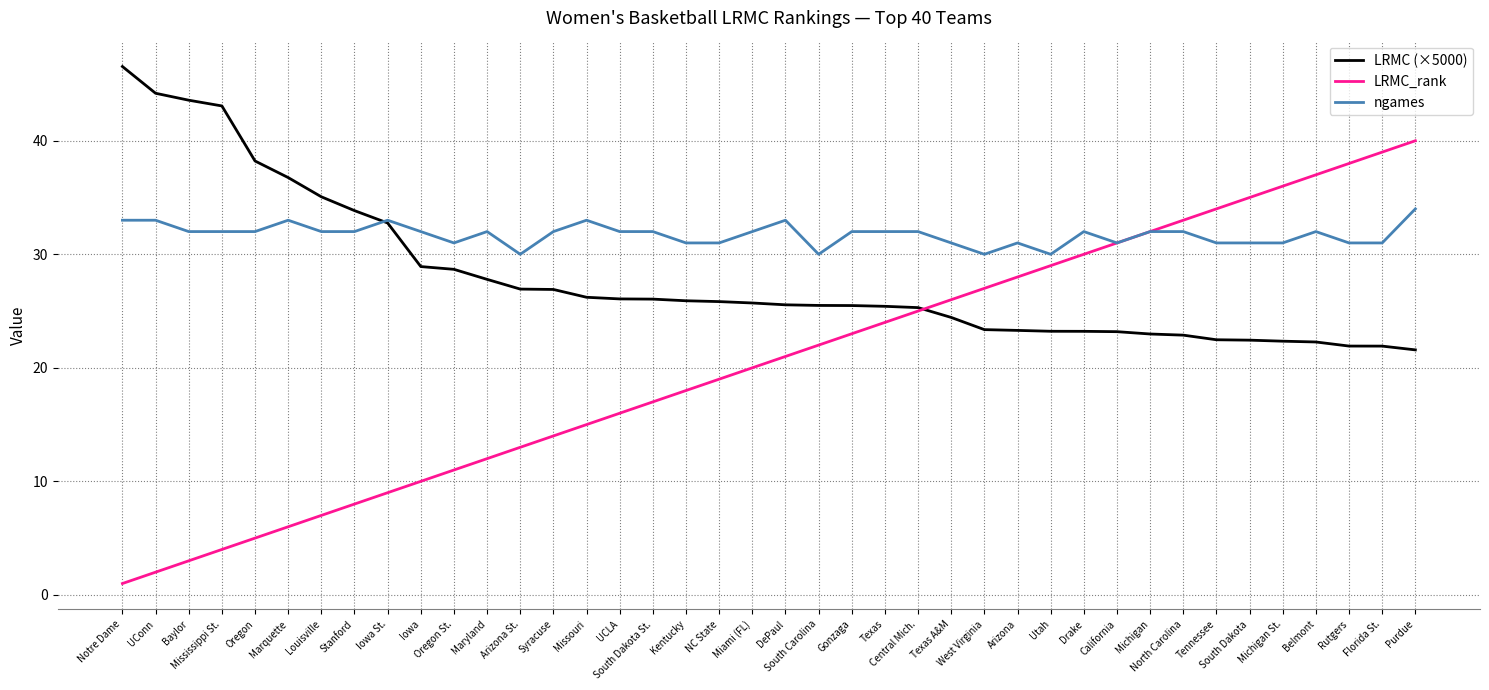

What is the difference between the maximum and minimum values in the LRMC_rank series?

39.0